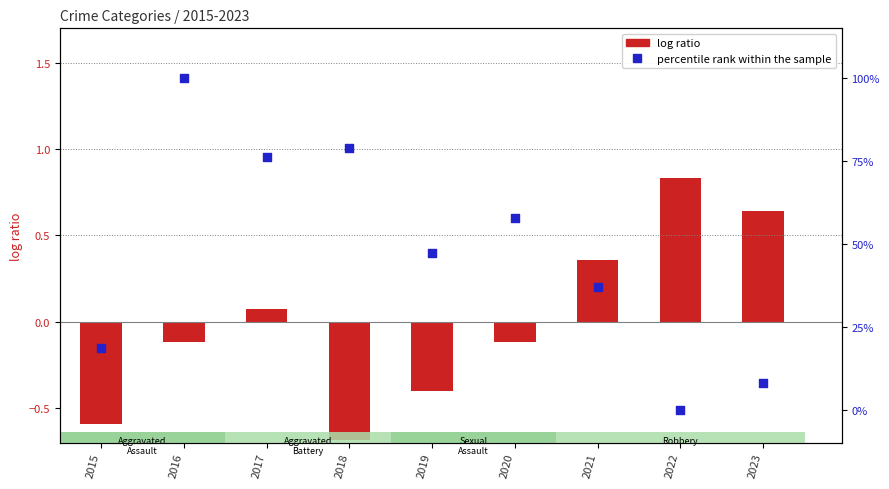

Which series reaches the maximum Y coordinate?

percentile rank within the sample